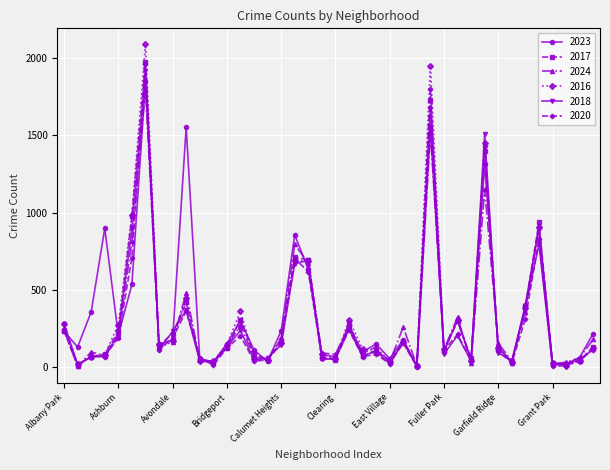

Which series has the largest range (max minus min)?

2016